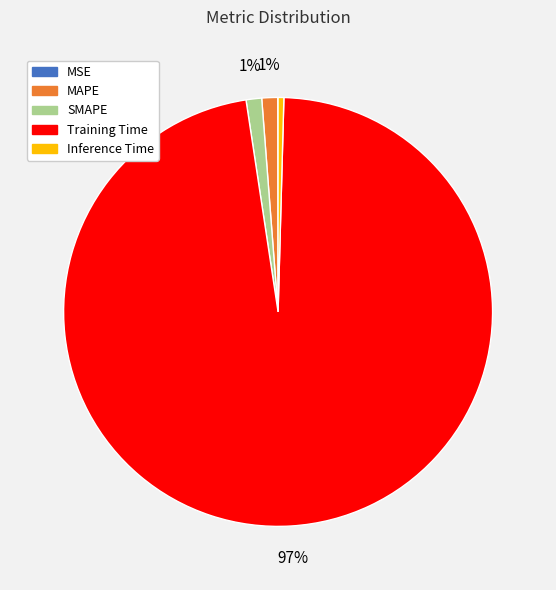

Which slice represents more than half of the pie?

Training Time